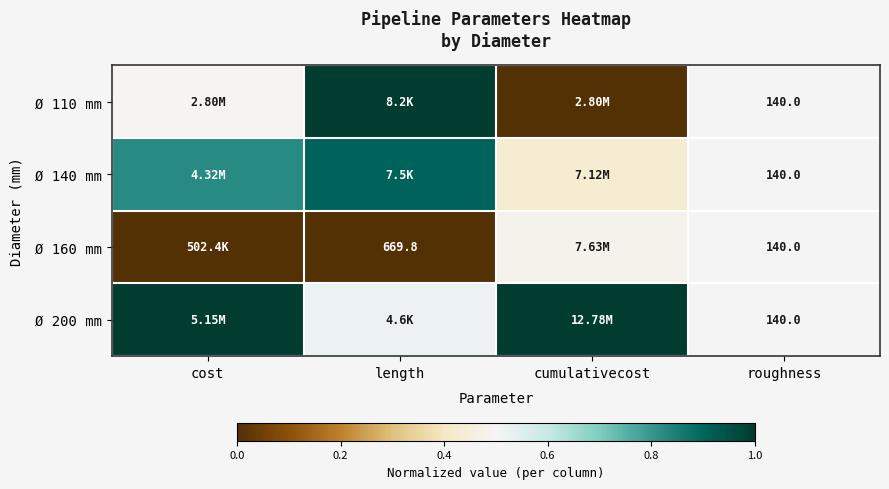

Is the value of Ø 140 mm at length greater than the value of Ø 160 mm at length?

Yes